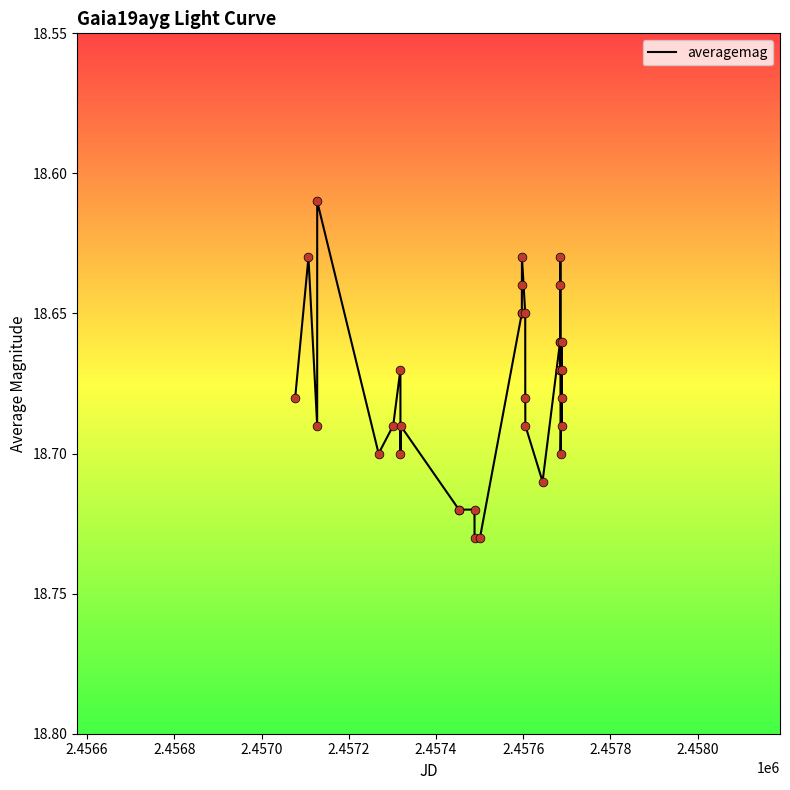

Does the chart have visible grid lines?

No